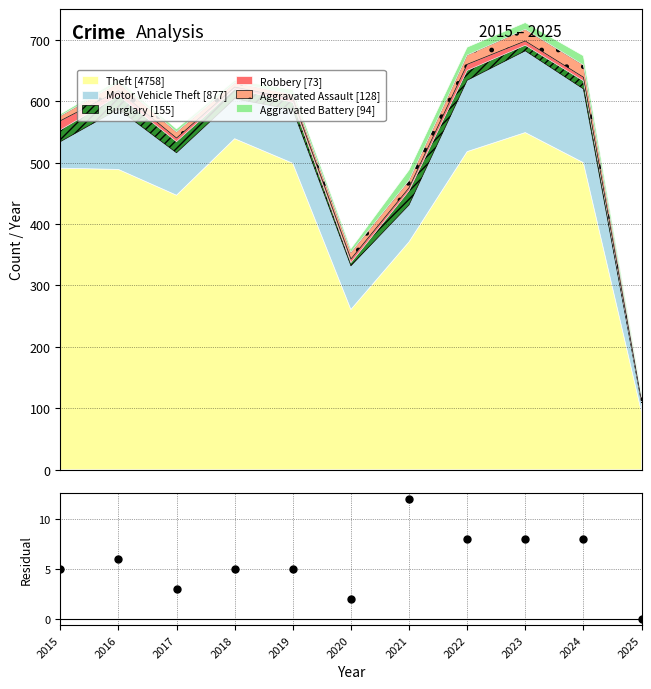

Is it true that the value at 2025 is -5?

False